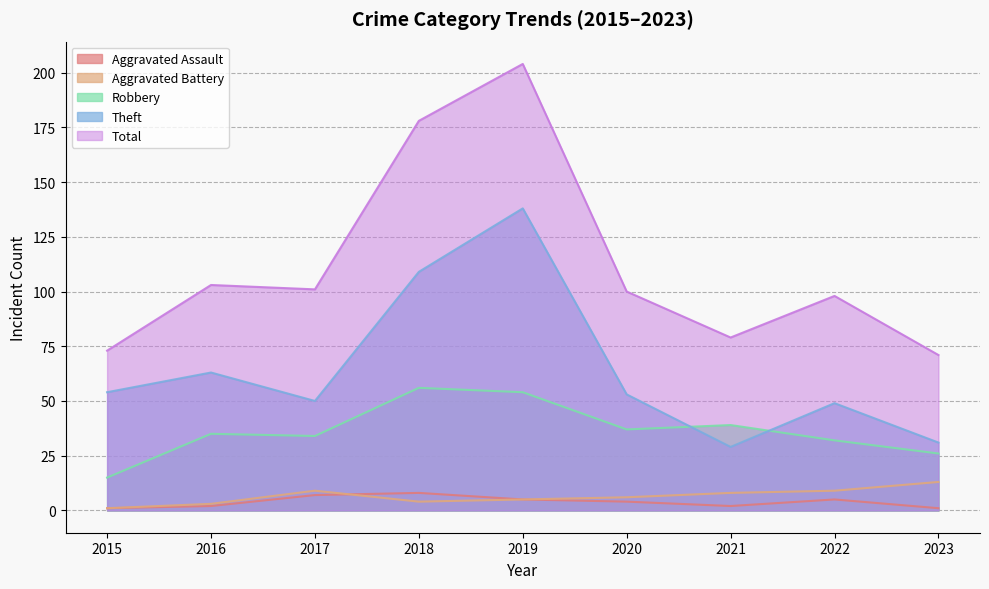

Is the value of Theft at 2020 greater than the value of Robbery at 2019?

No